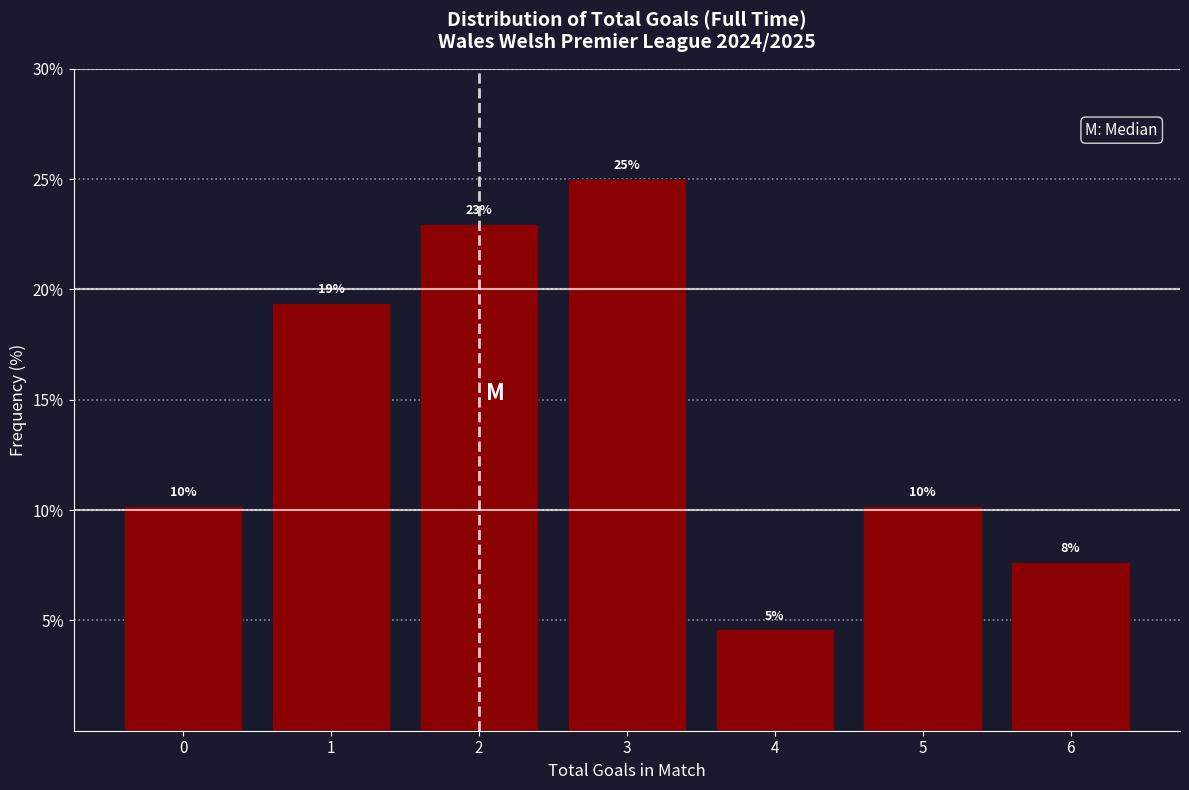

Does the chart contain any negative values?

No